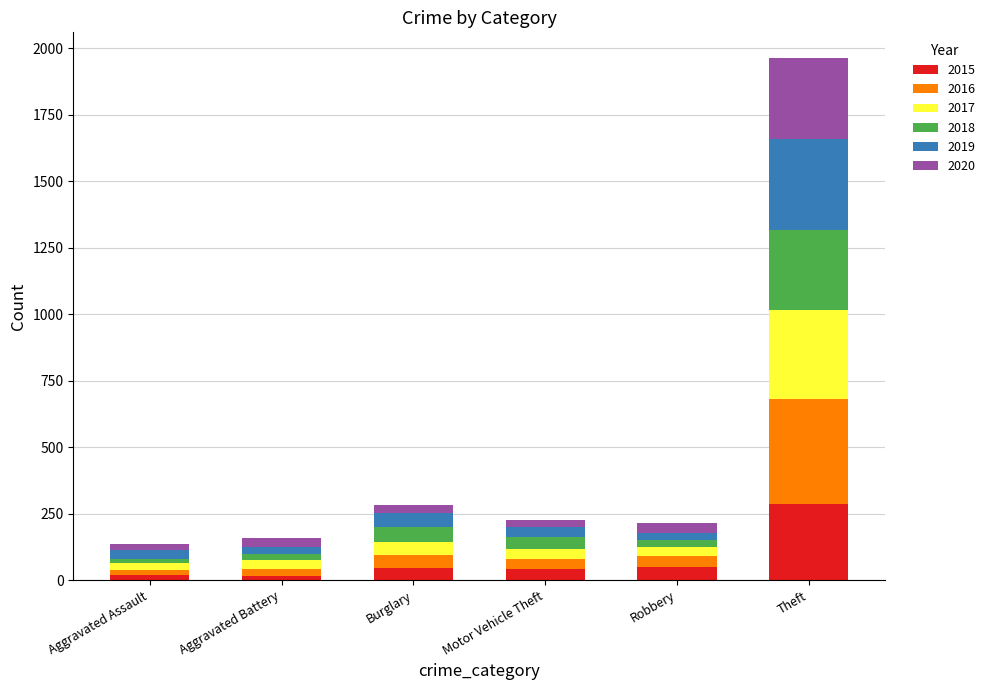

At which category is the sum across all series the highest?

Theft